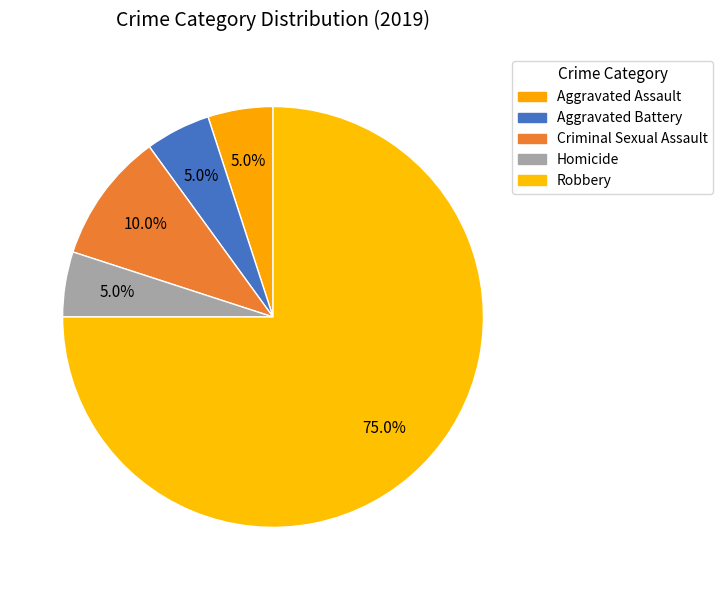

True or false: Aggravated Assault accounts for 5% of the total.

True